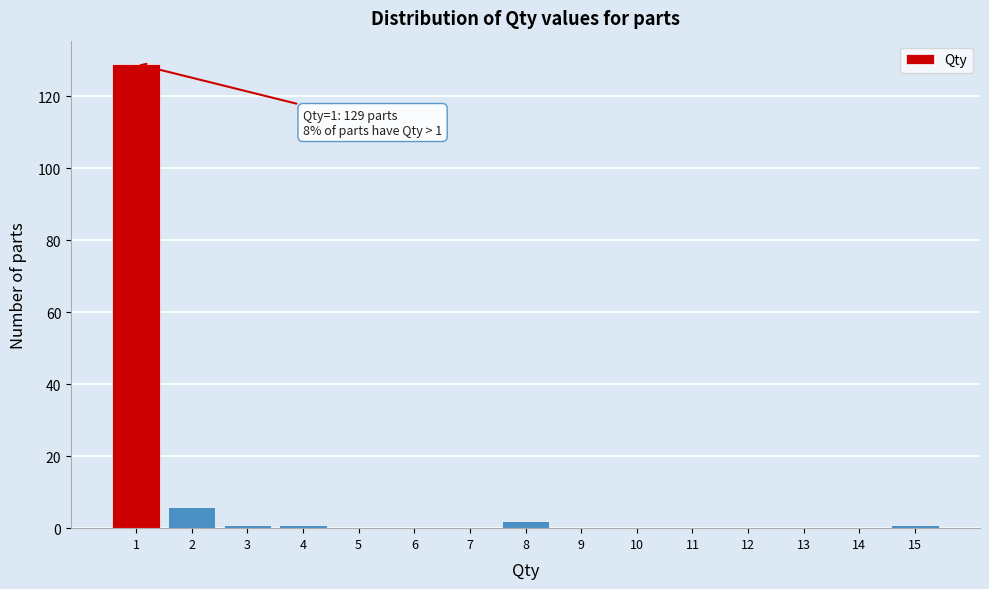

Over which range of the x-axis is the bar tallest?

0.5 to 1.5